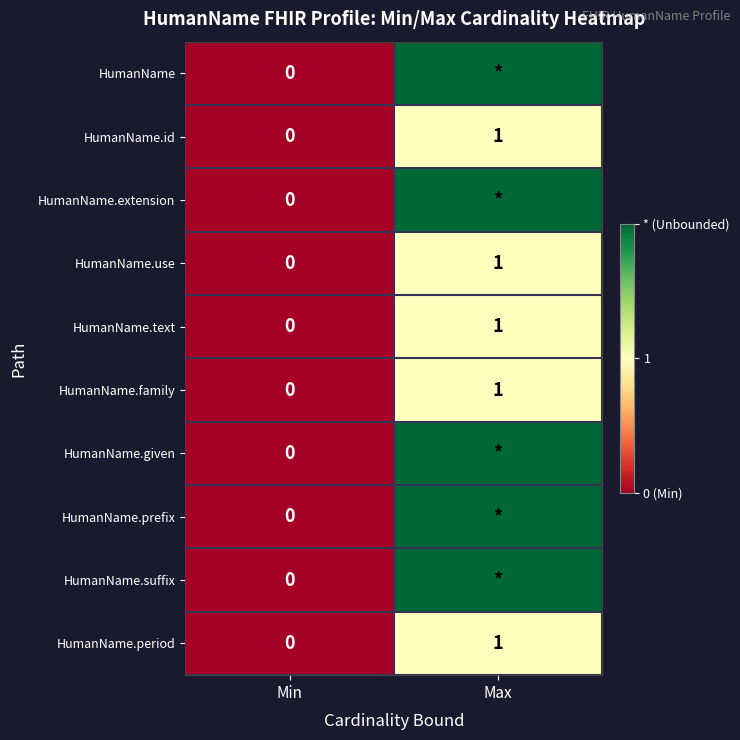

Is the value of HumanName.extension at Min greater than the value of HumanName.use at Max?

No